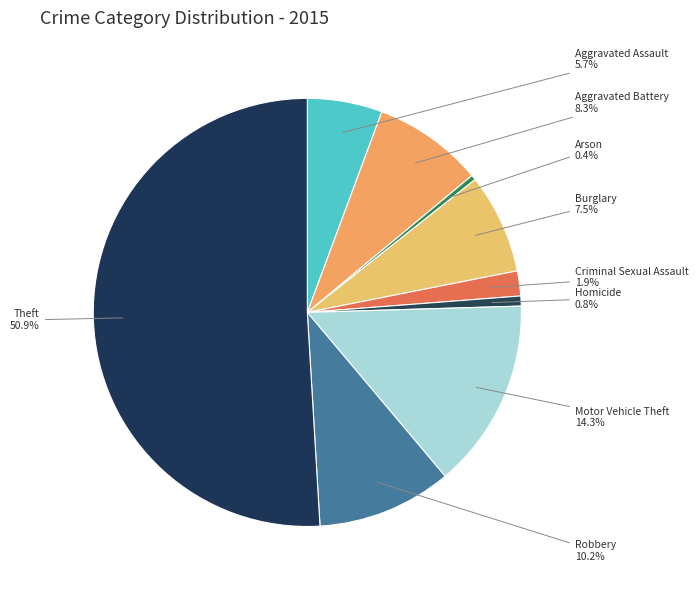

How many segments does this pie chart have?

9